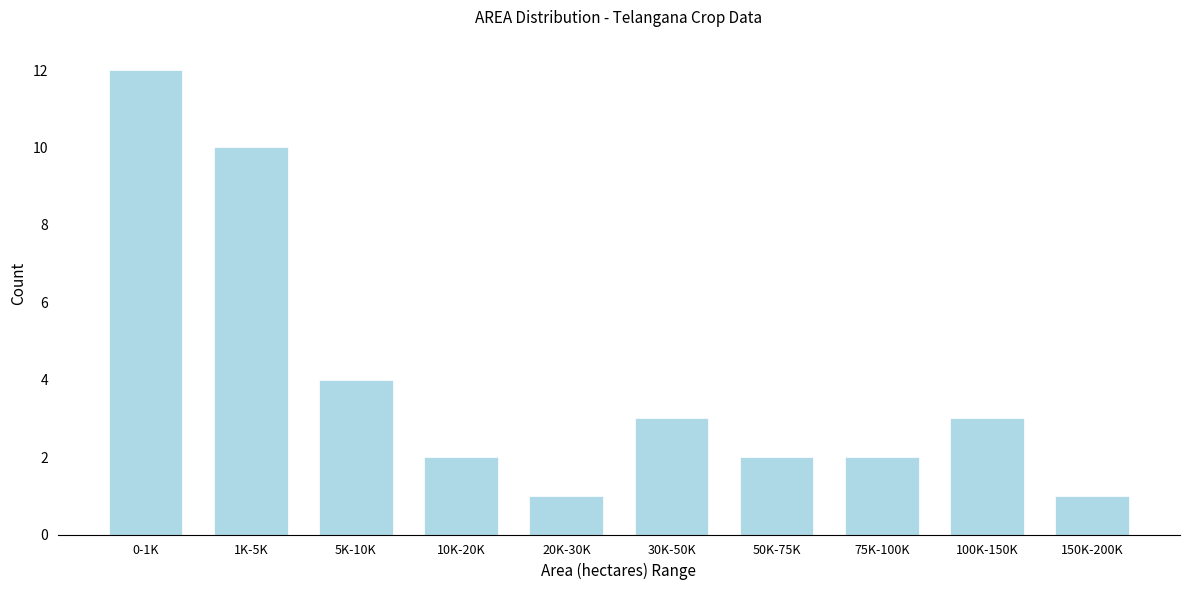

Reading left to right, extract all data points from this chart.

12	10	4	2	1	3	2	2	3	1